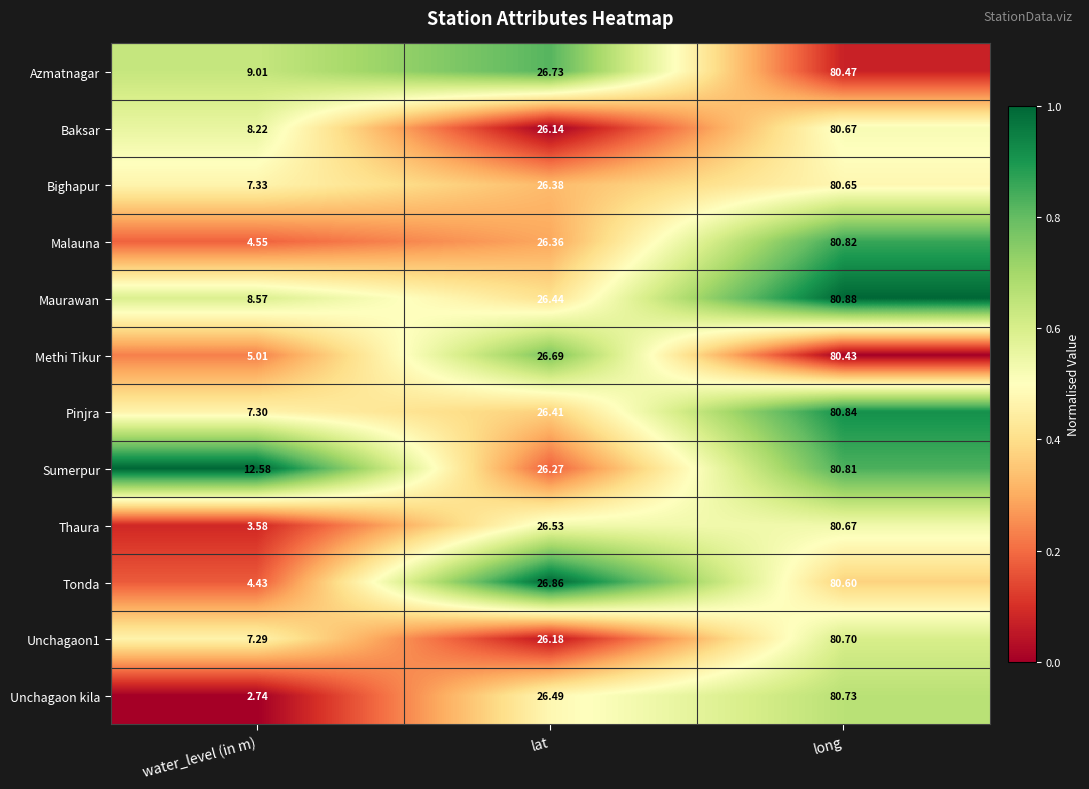

At which label does Maurawan first exceed 26?

lat